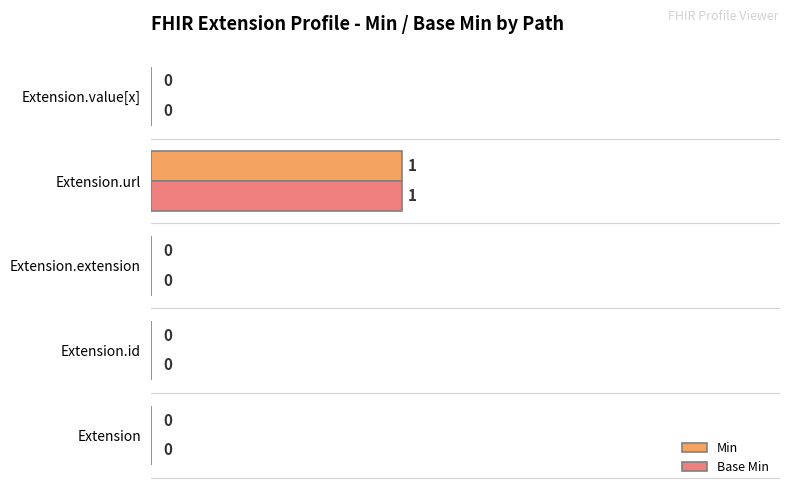

Which label corresponds to the largest value in the chart?

Extension.url